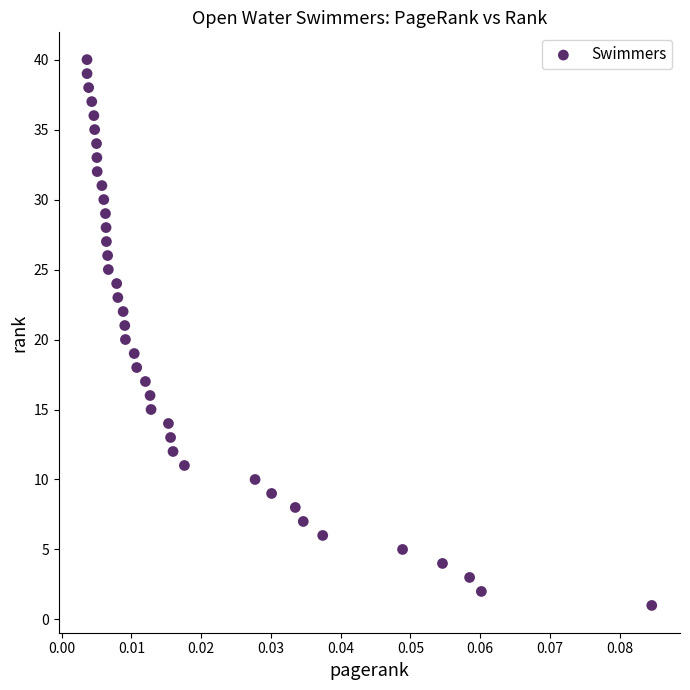

Count the number of points in this scatter plot.

40